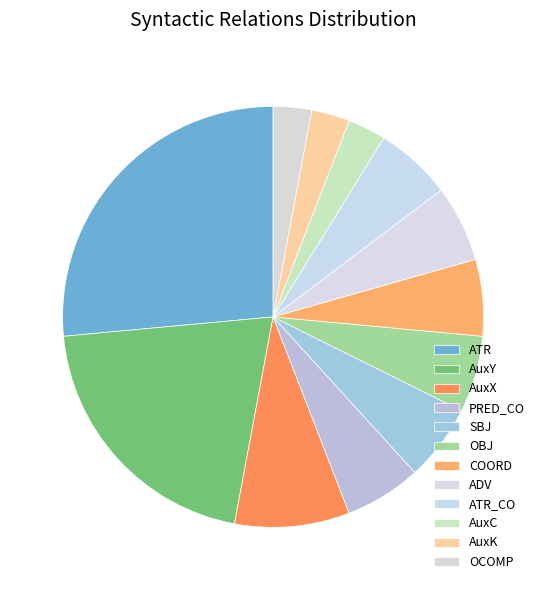

Does any single category account for the majority?

No